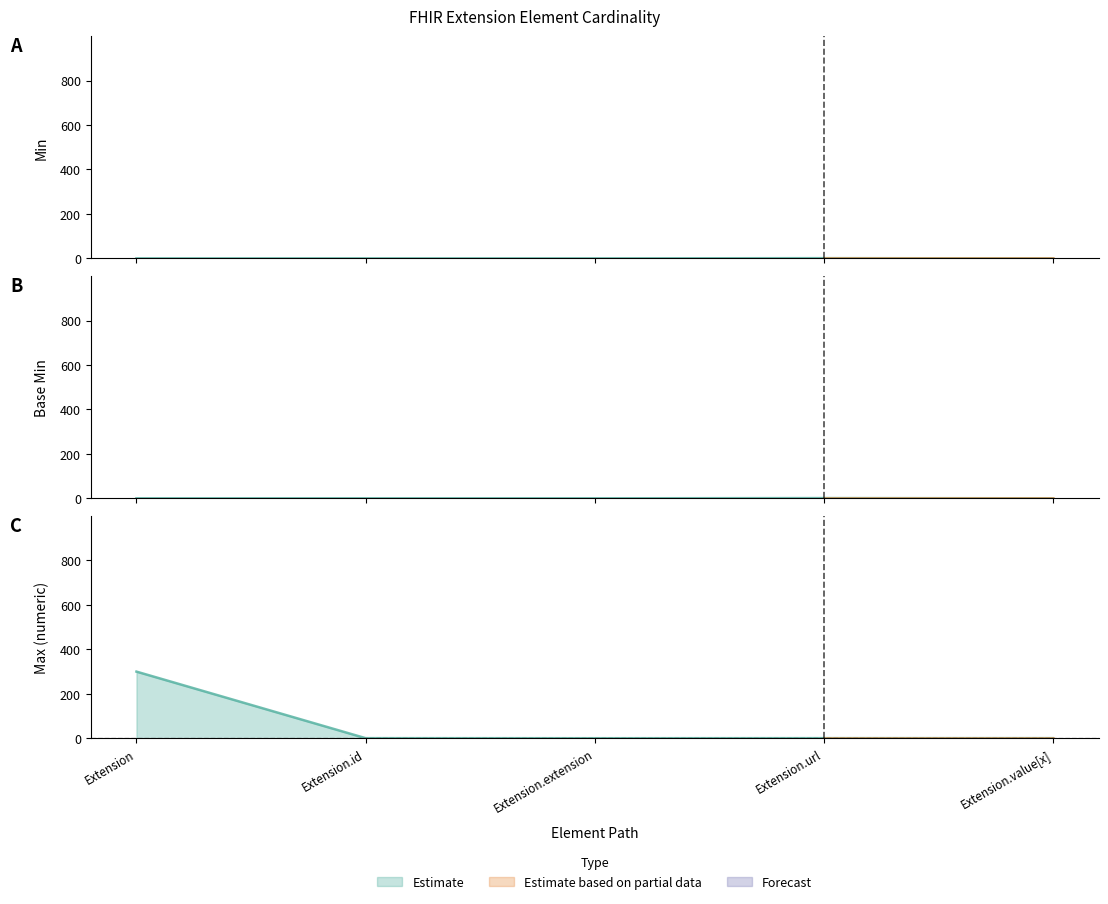

Is the value of Max_numeric at Extension.value[x] greater than the value of Base Min at Extension?

Yes